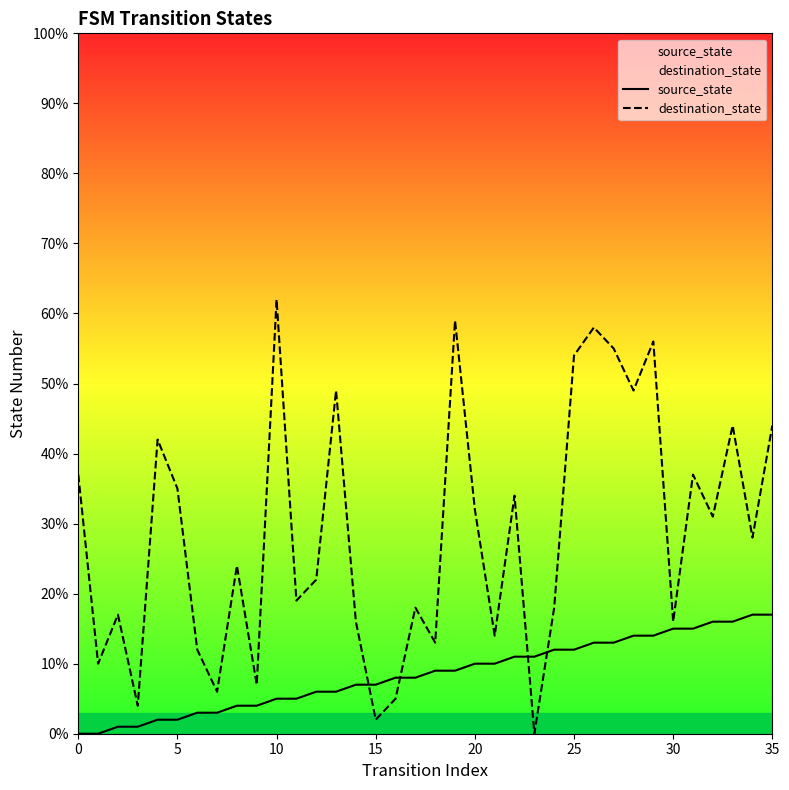

List the series in order of their peak value, highest first.

destination_state, source_state